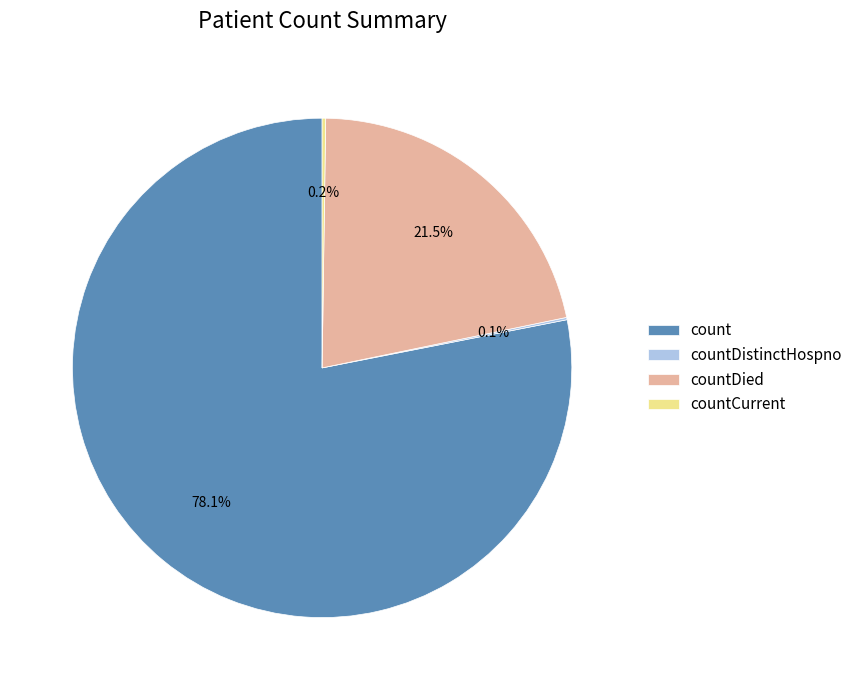

What is the majority slice?

count